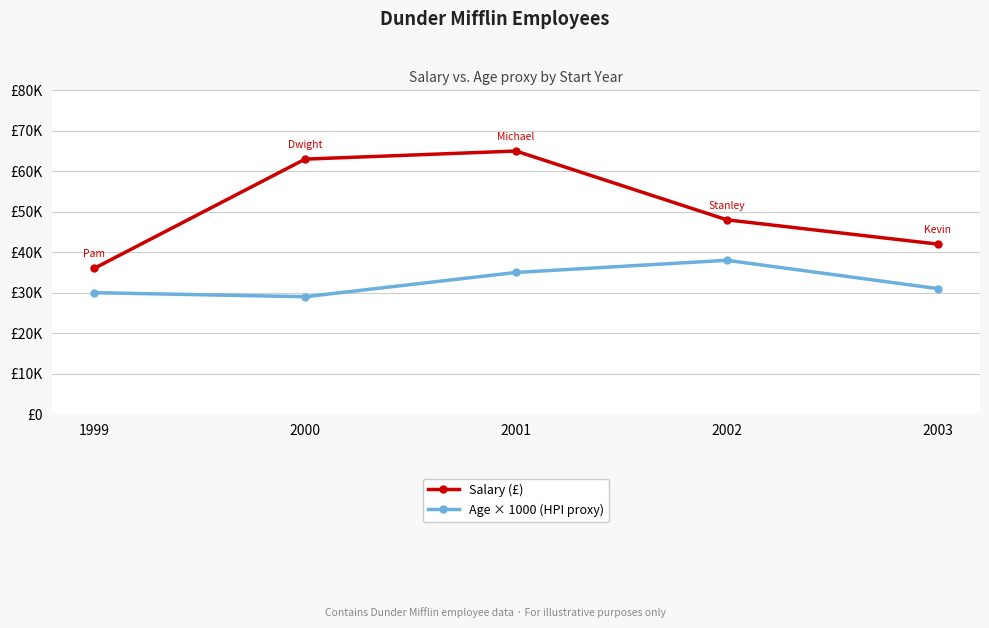

The Age × 1000 (HPI proxy) series shows 52396 at 2002. True or false?

False